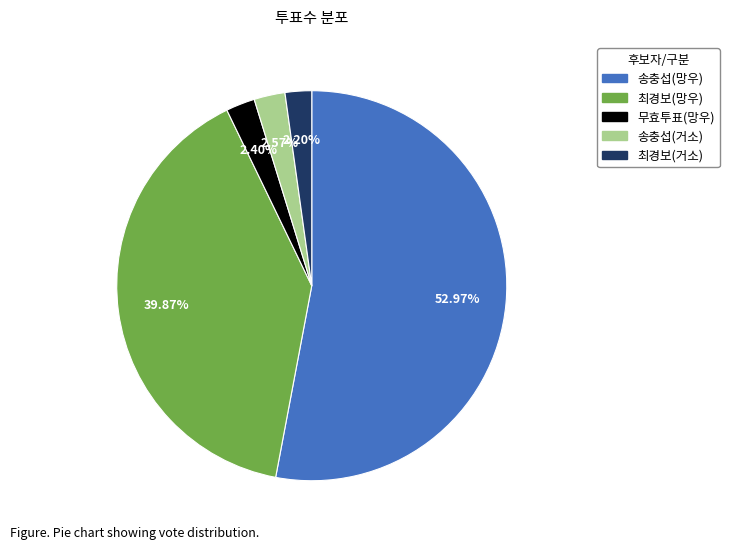

Which category accounts for the majority?

송충섭(망우)